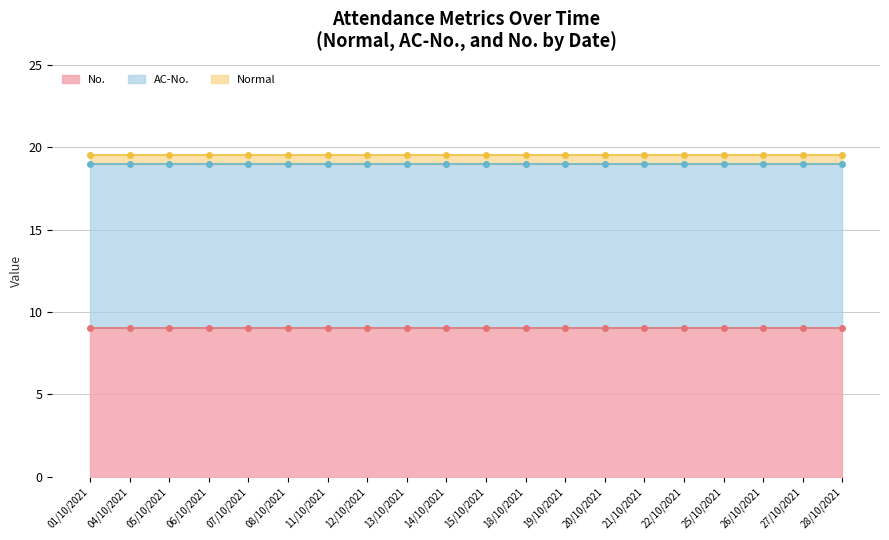

What is the label of the 11th point from the left?

15/10/2021